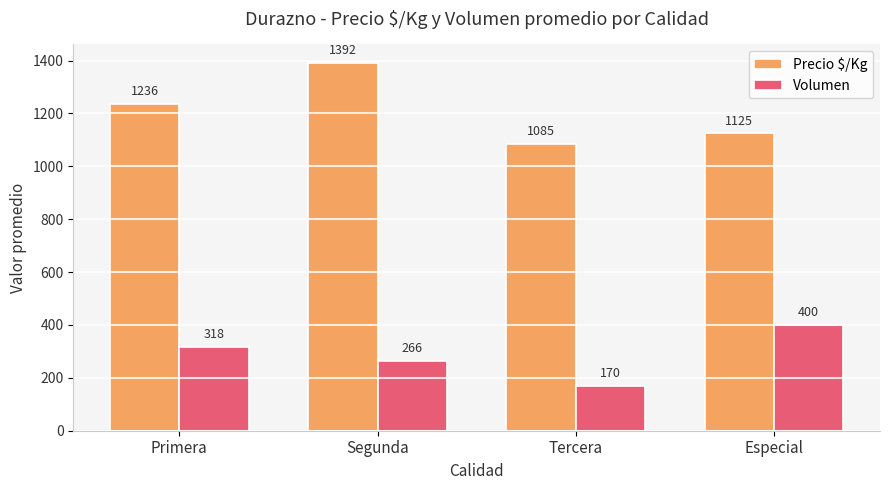

At which category is the sum across all series the highest?

Segunda